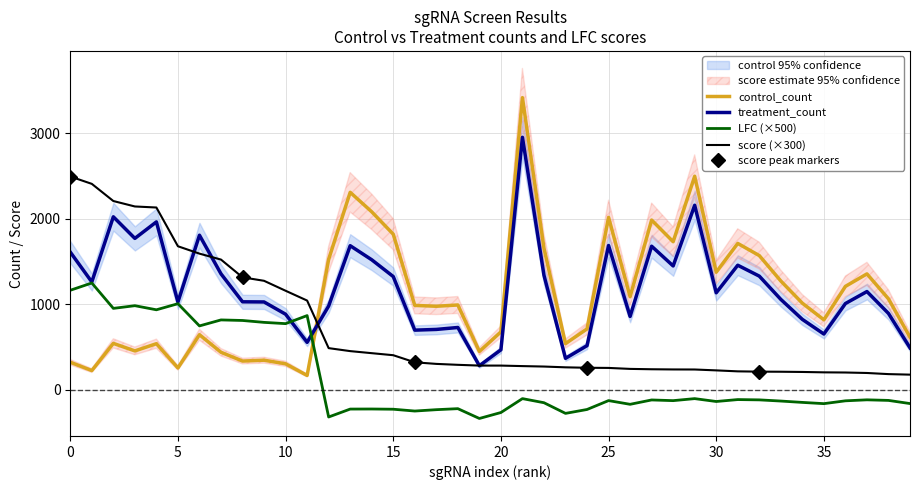

At which category is the sum across all series the highest?

21